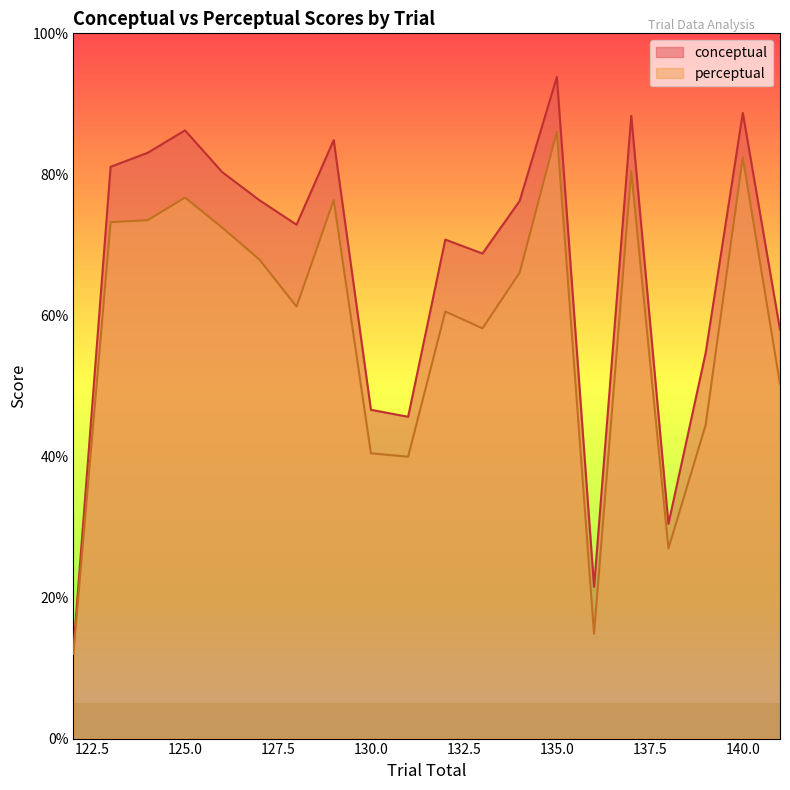

How many data points in perceptual are less than 66?

10